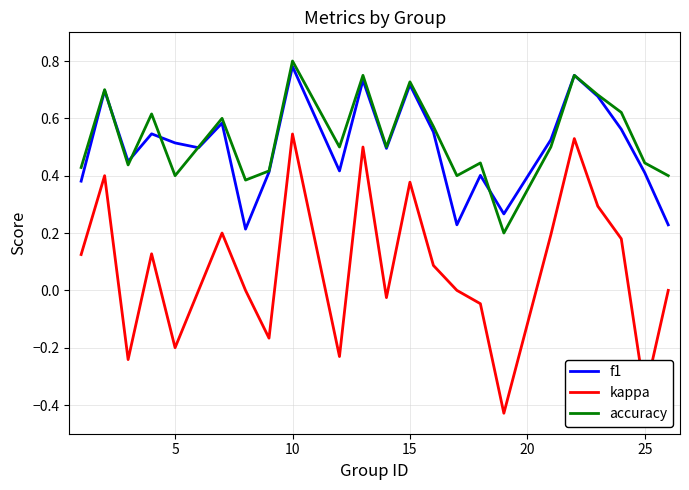

True or false: kappa and accuracy cross at least once.

False